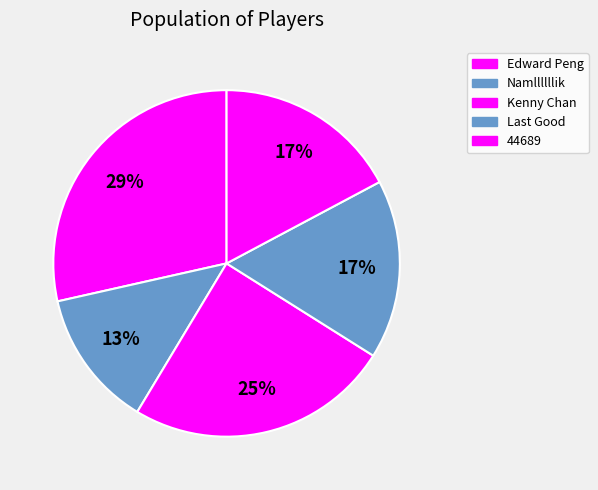

To the nearest percent, what is the combined percentage of Kenny Chan and Namllllllik?

38%